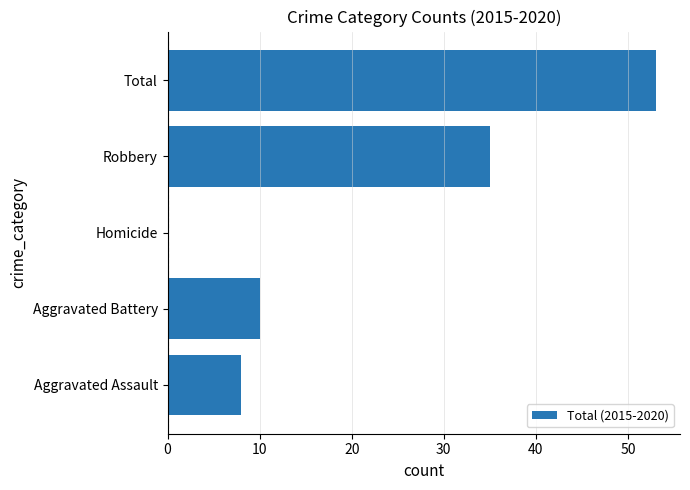

At which category does the chart reach its peak across all series?

Total